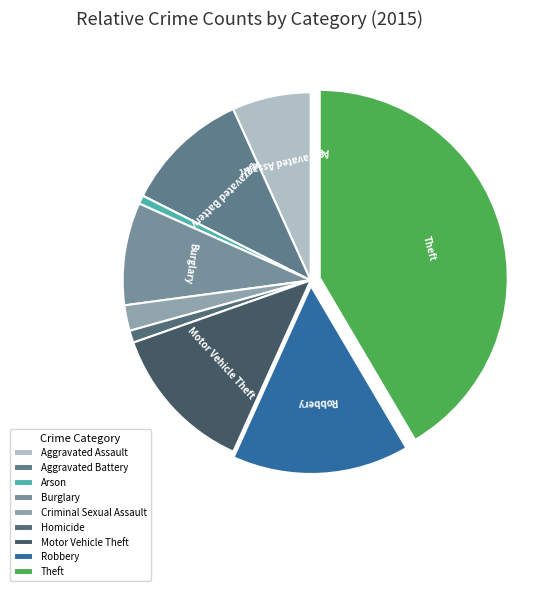

How many slices are in this pie chart?

9